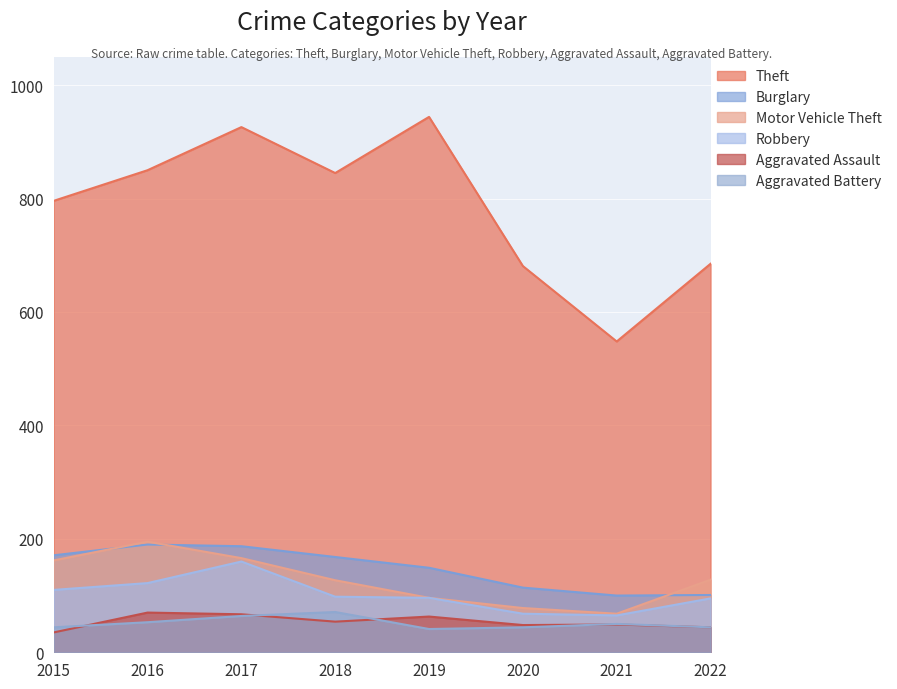

How many lines are shown in the chart?

6